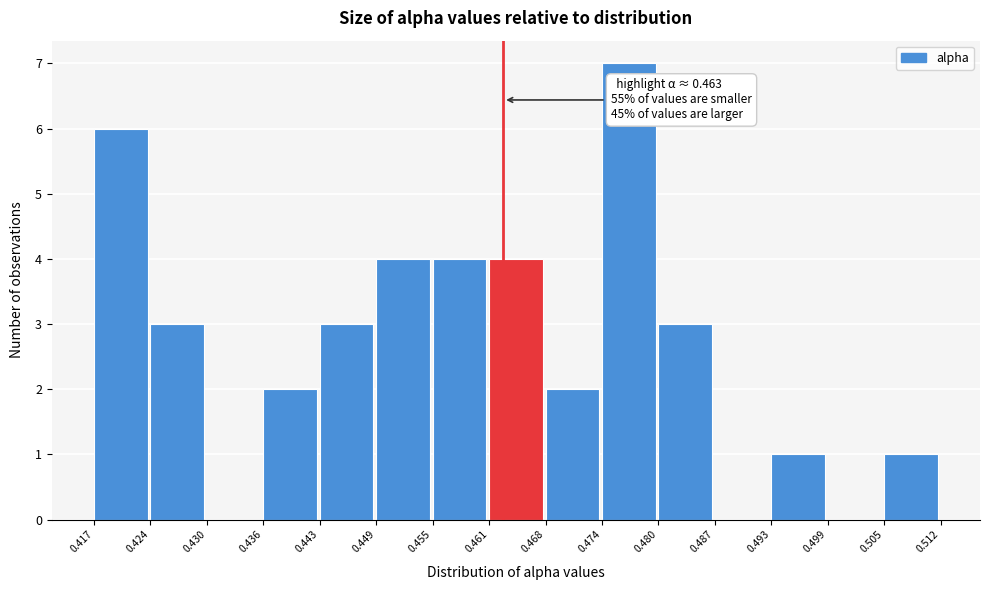

Over which range of the x-axis is the bar tallest?

0.474 to 0.480